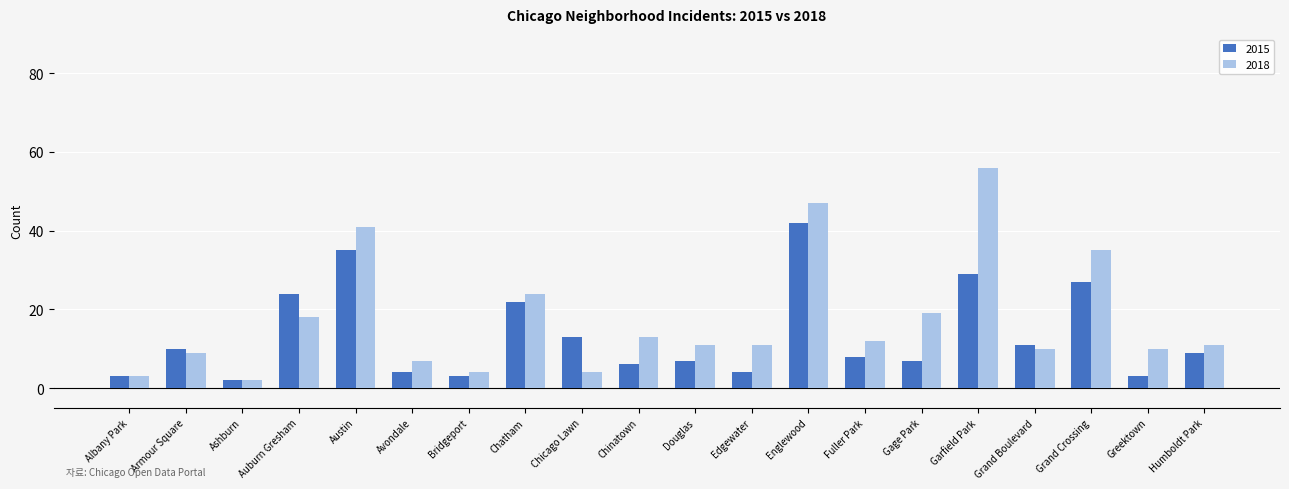

How many bars are there in total?

40